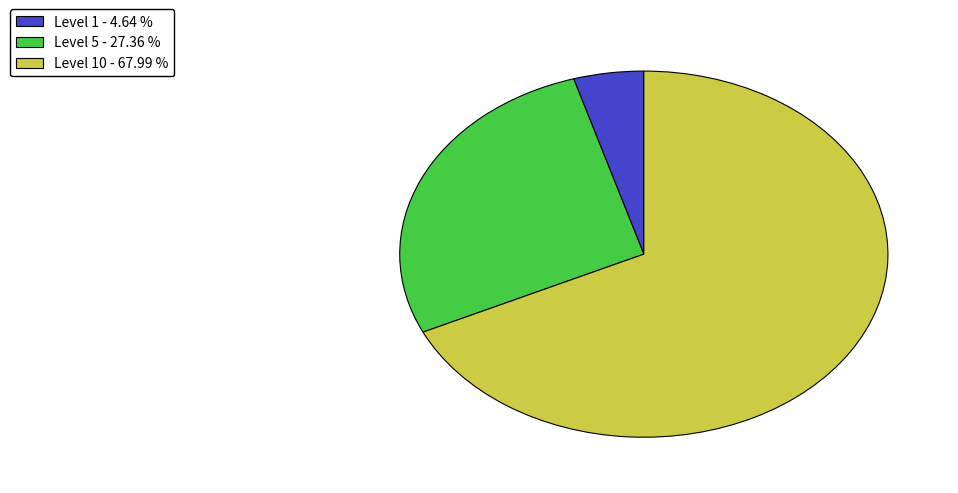

Which has a higher value, Level 1 - 4.64 % or Level 5 - 27.36 %?

Level 5 - 27.36 %